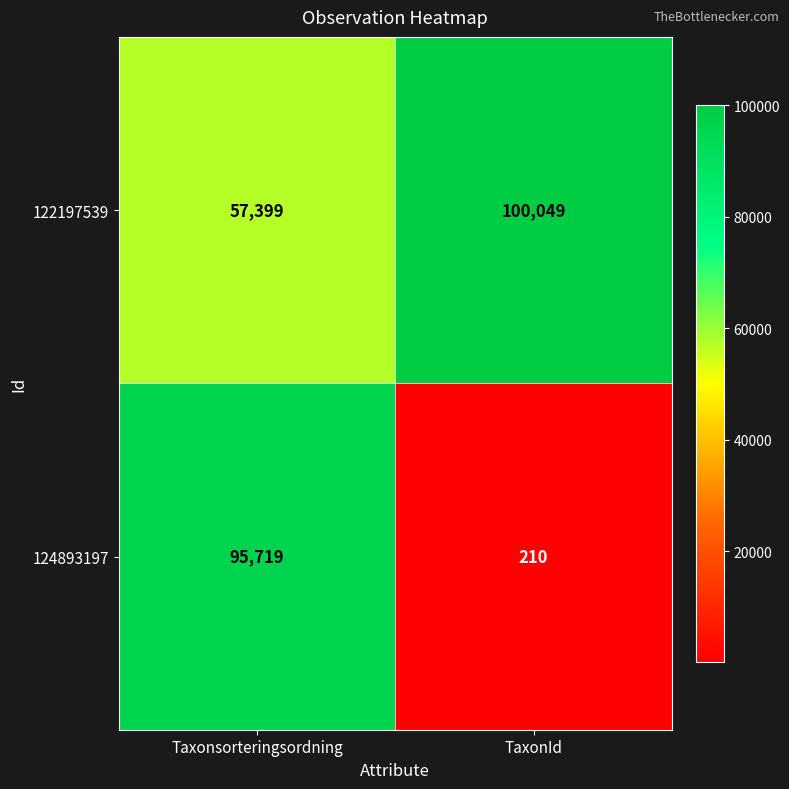

Reading left to right, list all the values displayed in this chart.

122197539: Taxonsorteringsordning=57399	TaxonId=100049
124893197: Taxonsorteringsordning=95719	TaxonId=210